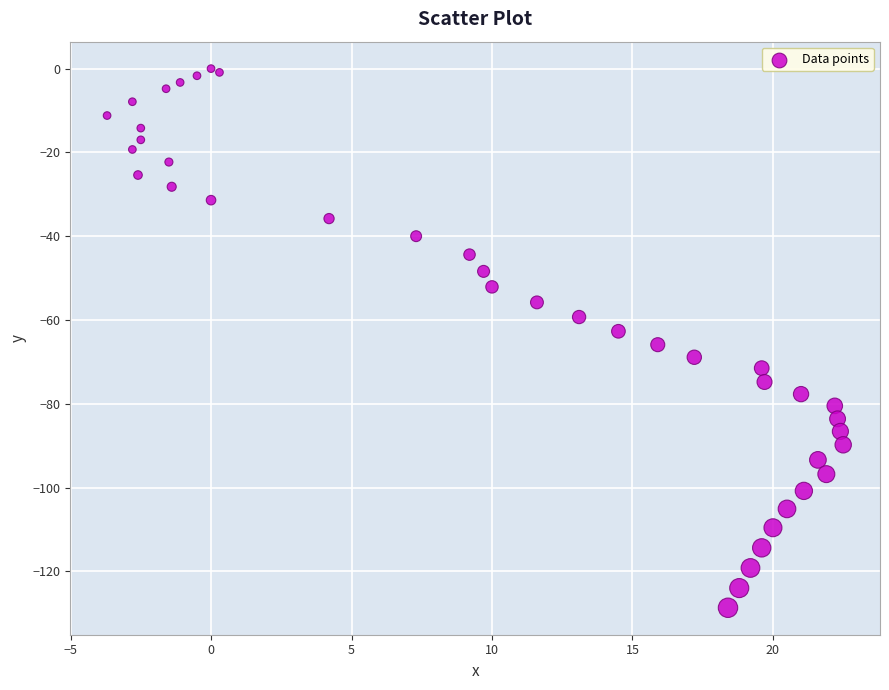

What is the range of X values (max minus min)?

26.2